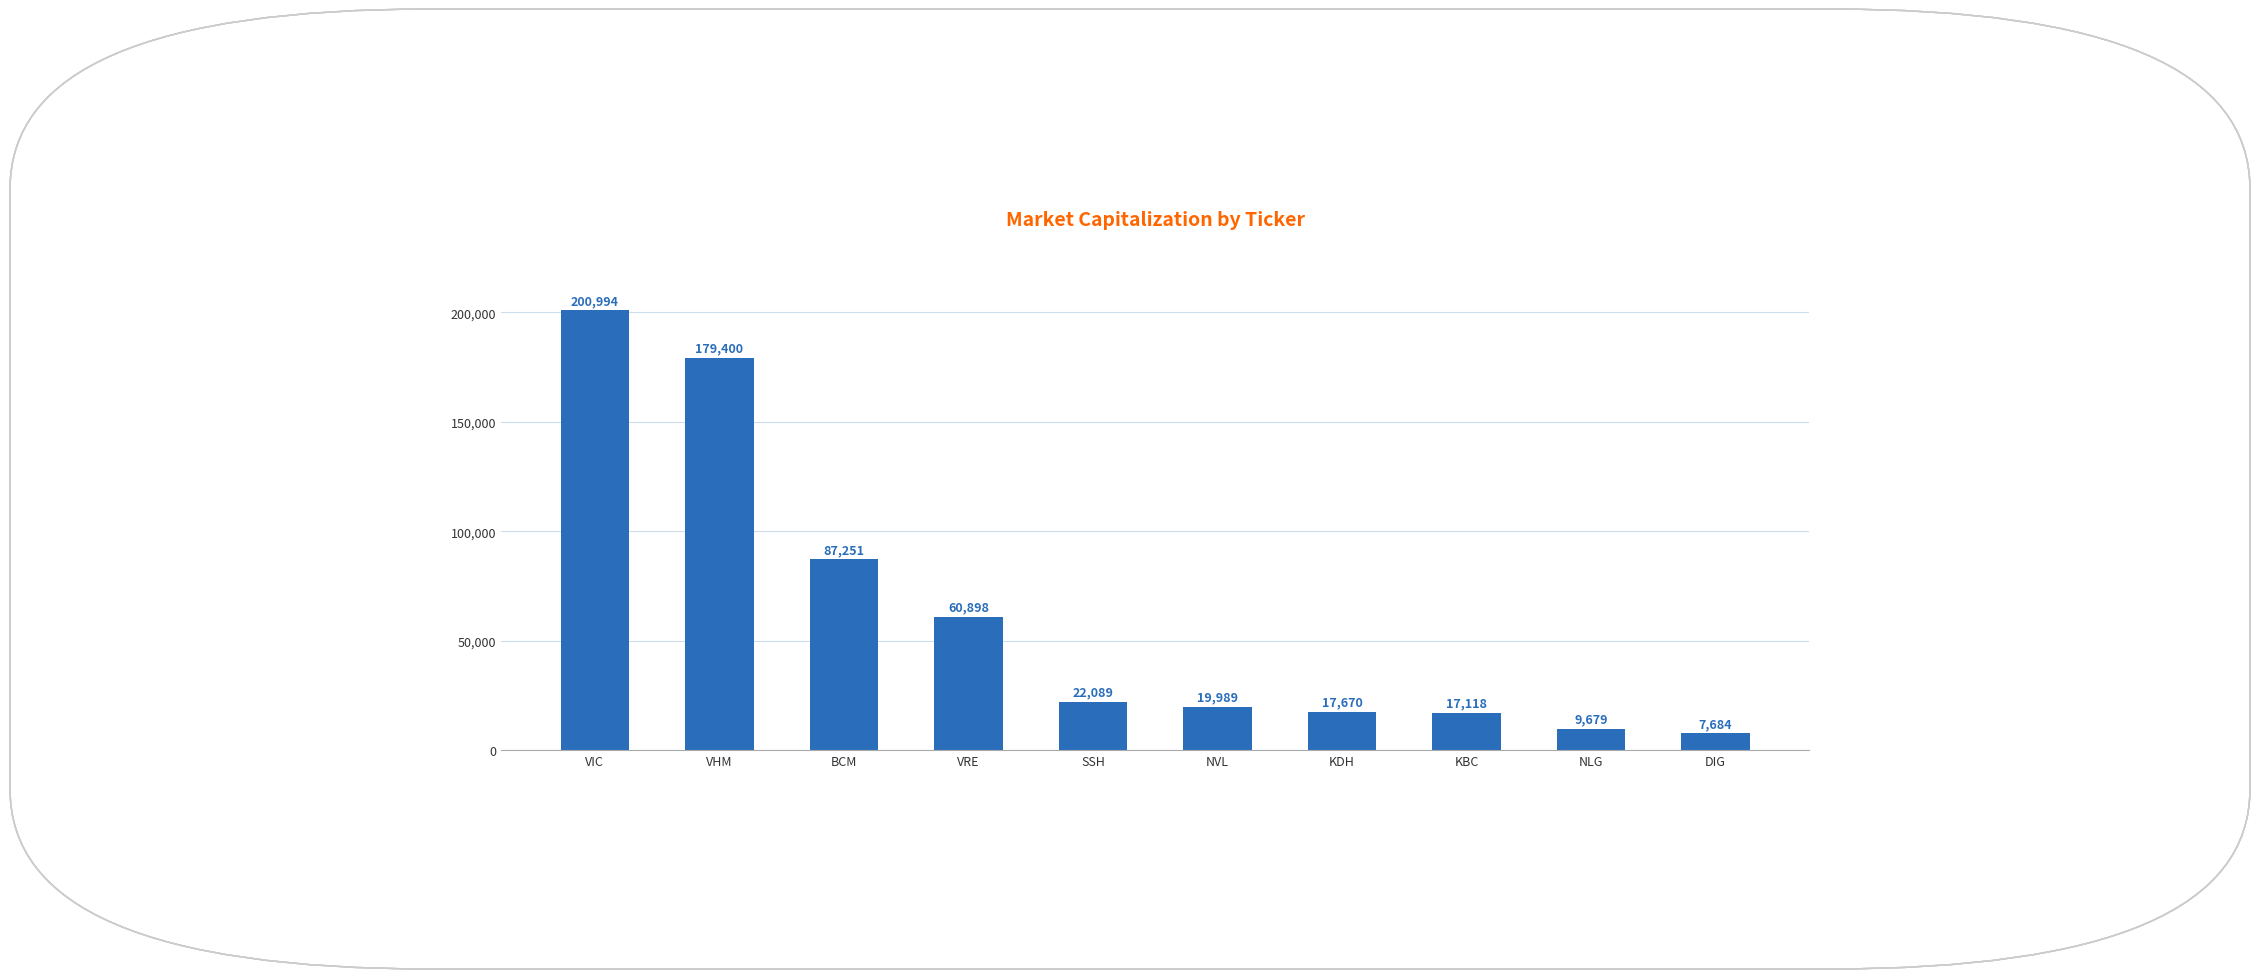

What is the sum of all values?

622772